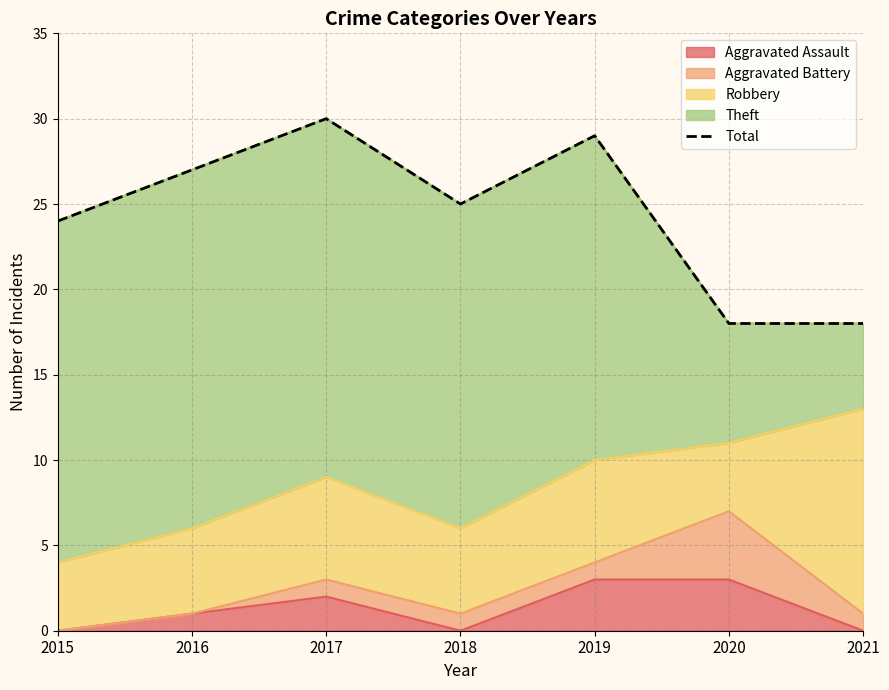

What is the sum of all values?

171